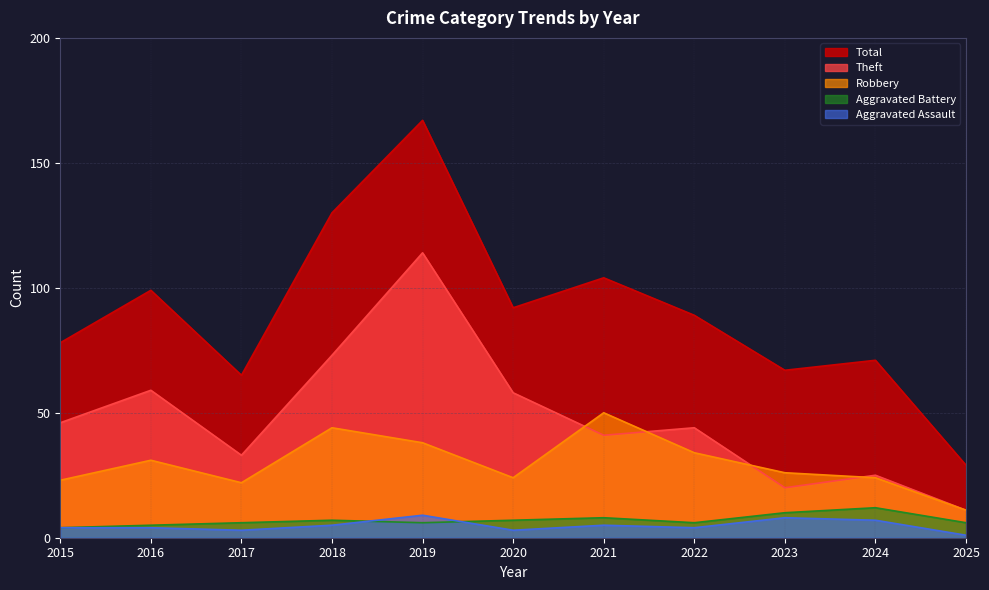

In Theft, how many points are higher than both neighbors (excluding endpoints)?

4